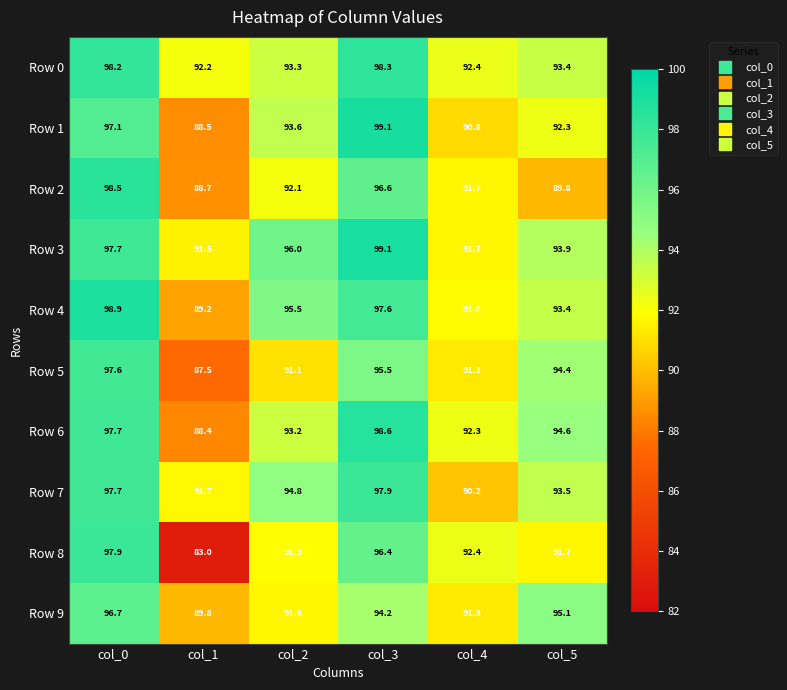

Rank the categories by Row 9 value from lowest to highest.

col_1, col_4, col_2, col_3, col_5, col_0